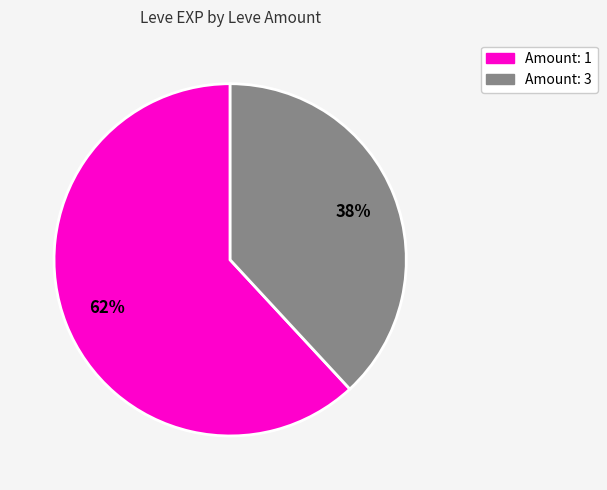

To the nearest percent, what is the difference between the largest and smallest slice percentages?

24%